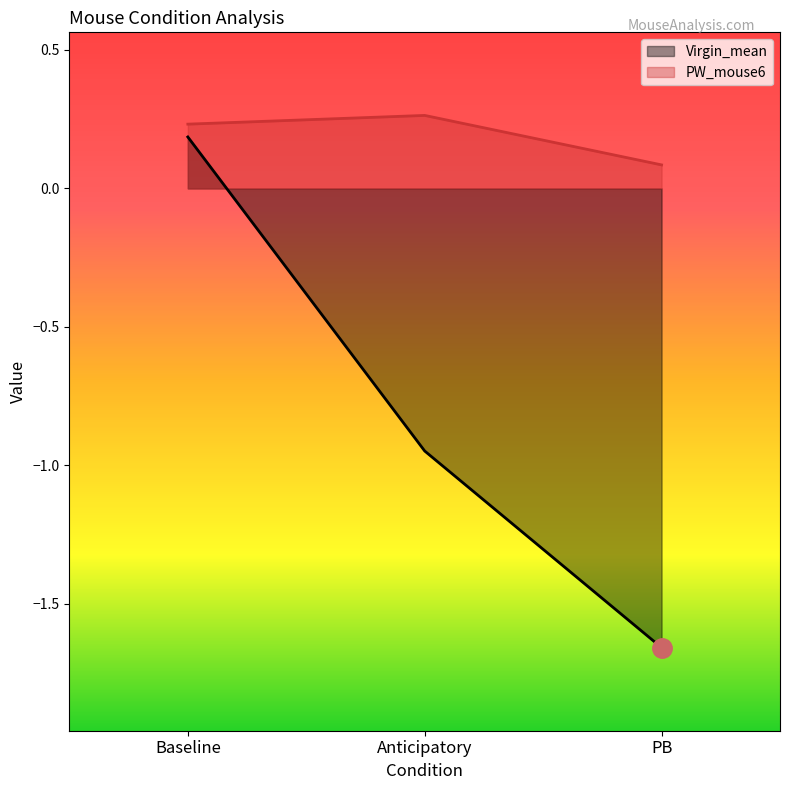

Count the number of categories in the chart.

3